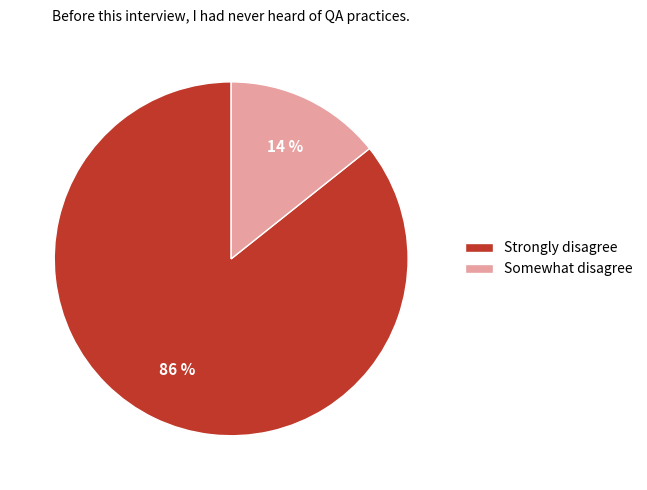

What is the largest slice in the pie chart?

Strongly disagree